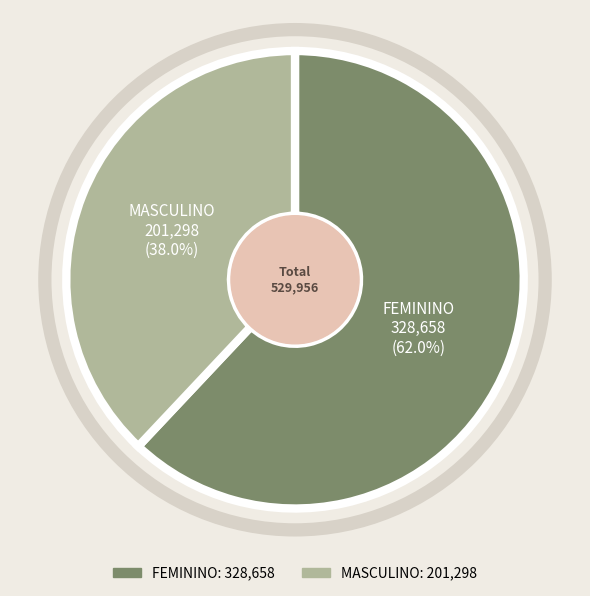

Which slice is the smallest?

MASCULINO